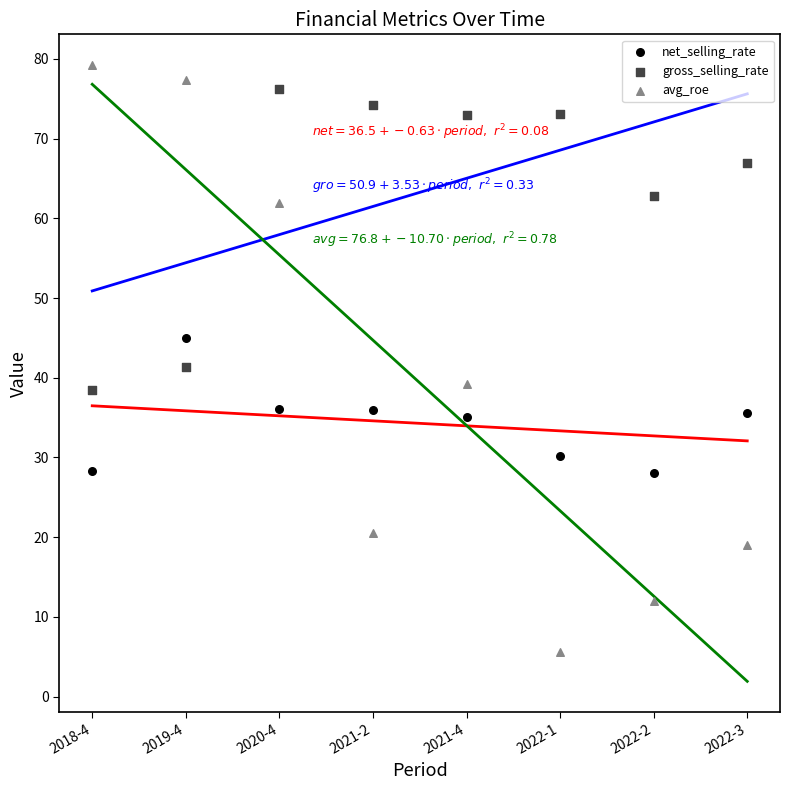

In the gross_selling_rate series, what Y value is closest to 57?

62.8